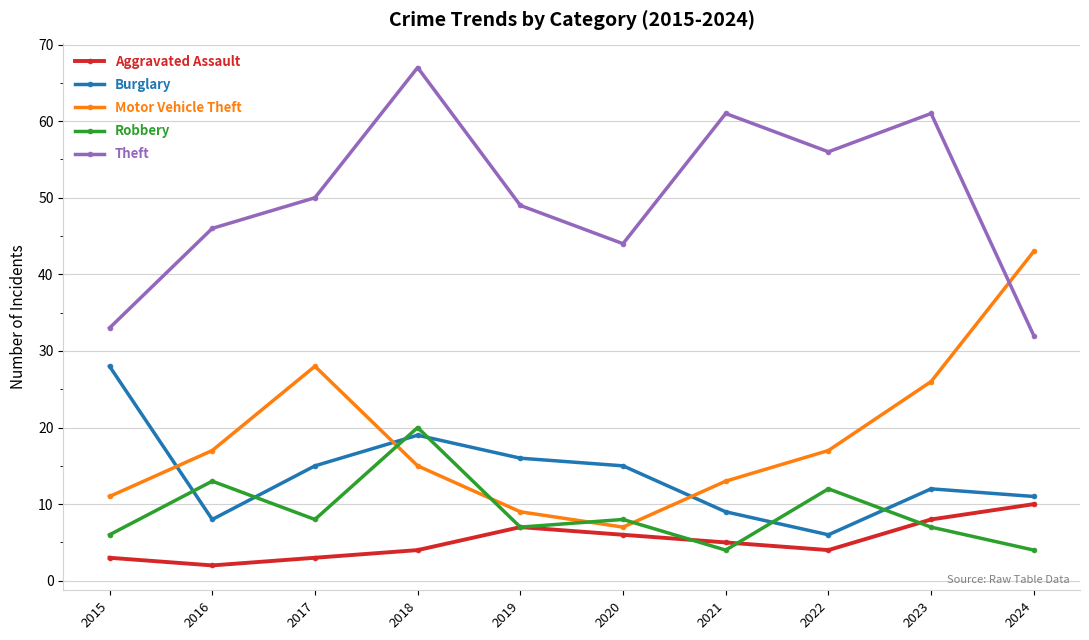

What is the value of the Theft point at the 1st from the left?

33